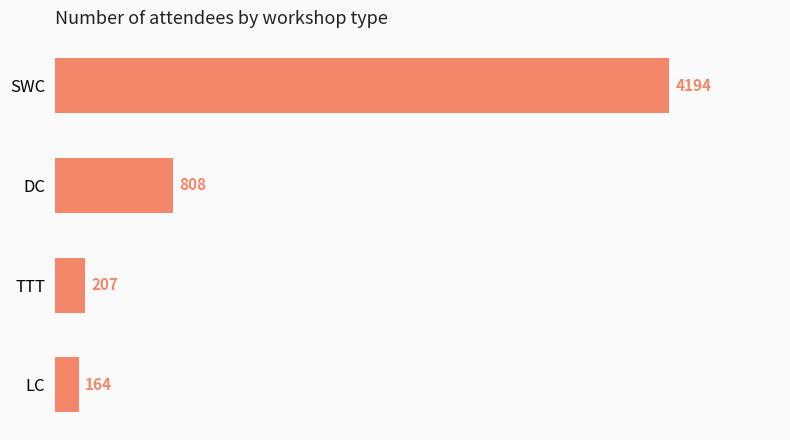

What is the average value?

1343